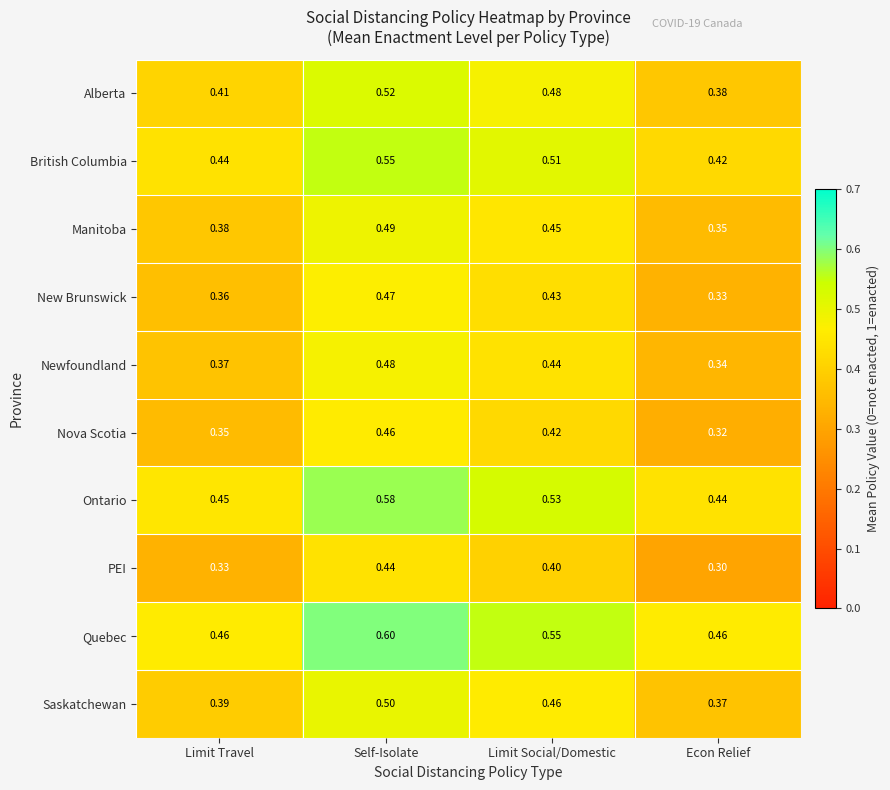

Rank the series at Limit Social/Domestic from lowest to highest value.

PEI, Nova Scotia, New Brunswick, Newfoundland, Manitoba, Saskatchewan, Alberta, British Columbia, Ontario, Quebec